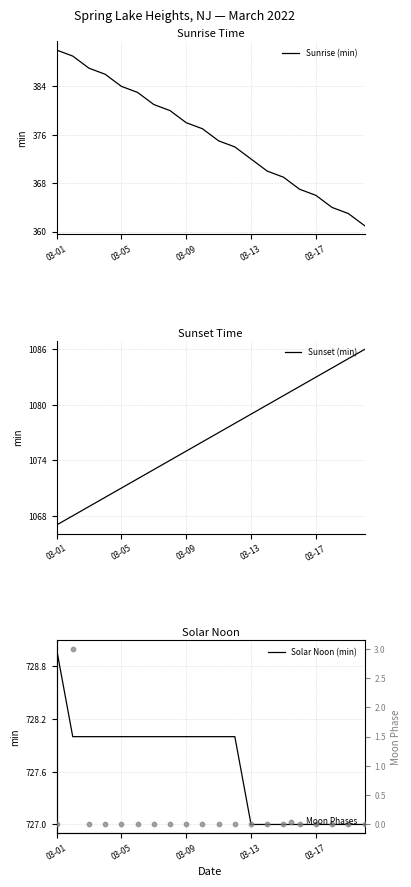

The value of Sunrise (min) at 03-13 is 372. True or false?

True